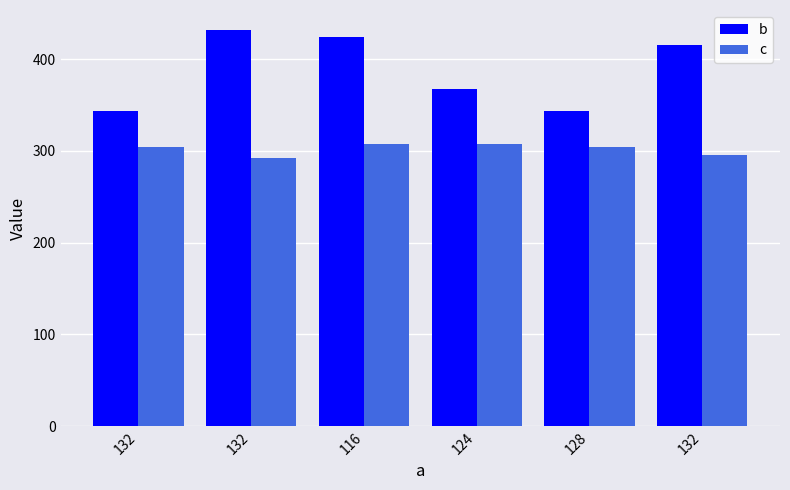

Which series has the largest total across all categories?

b